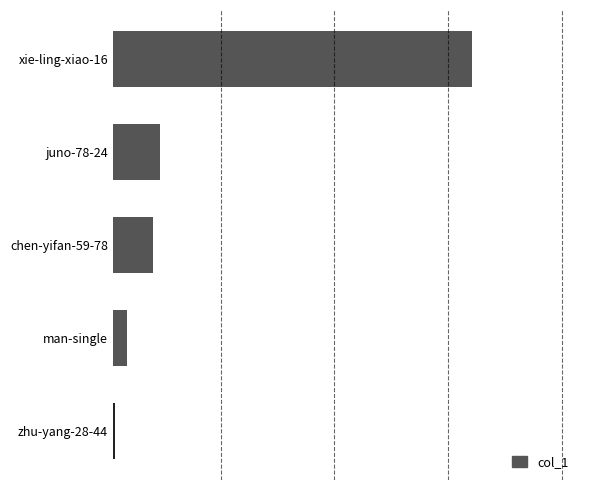

What is the maximum value shown in the chart?

3840